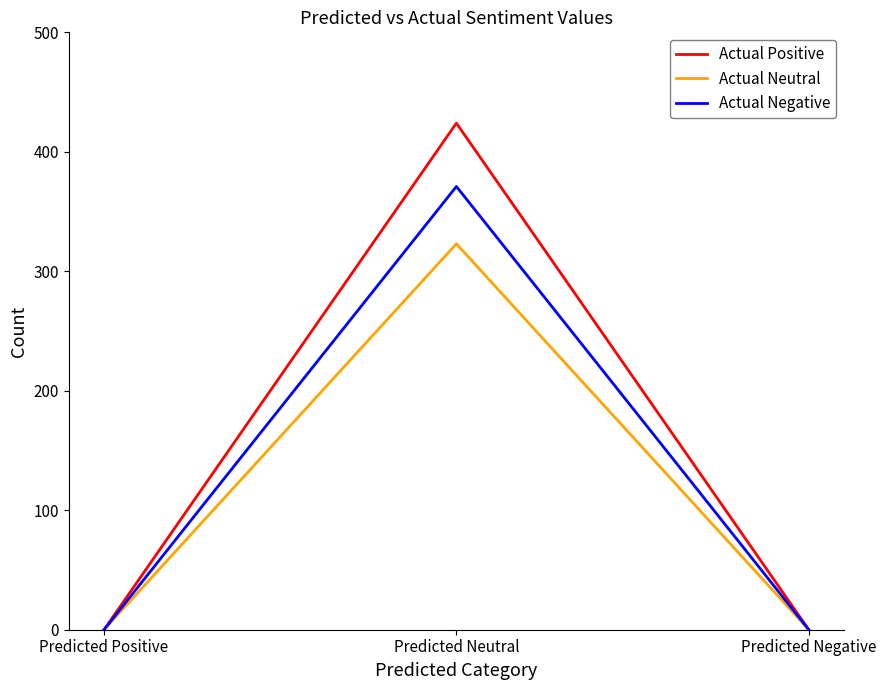

Is it true that Actual Negative equals -237 at Predicted Negative?

False